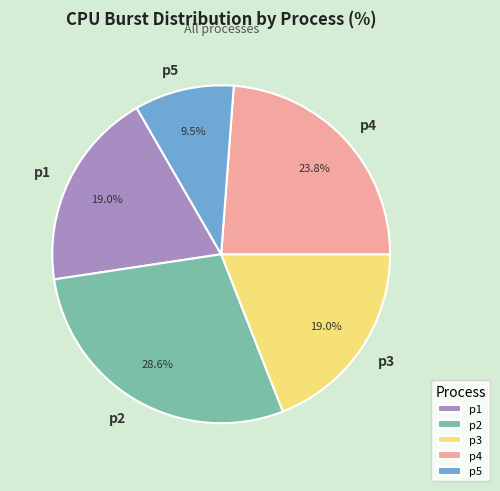

Which has a higher value, p1 or p4?

p4